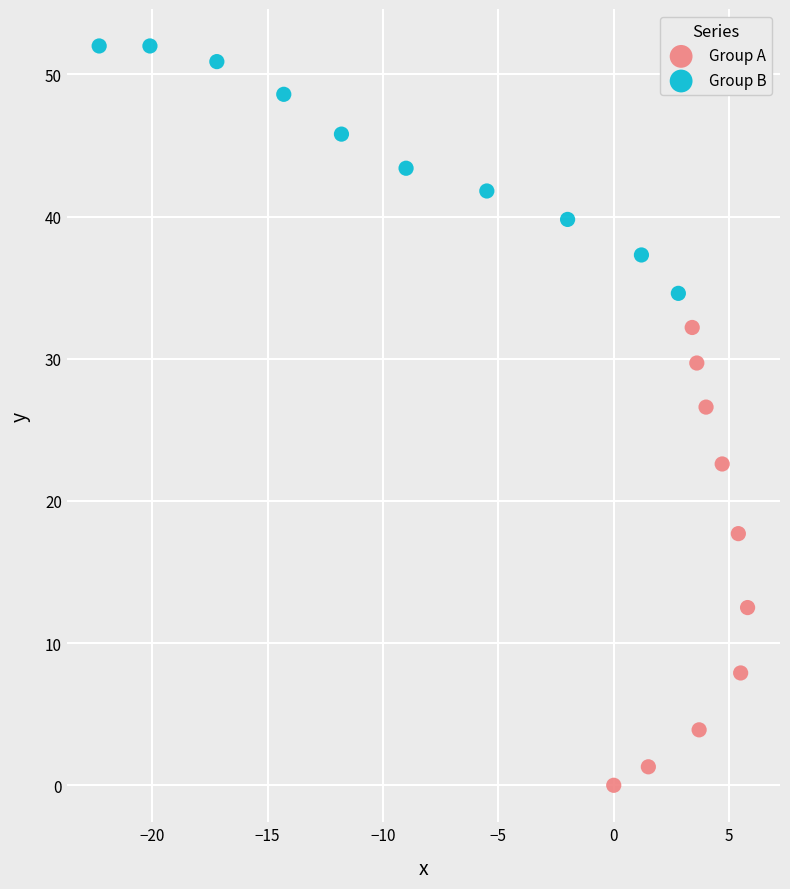

Which series contains the lowest Y value?

Group A